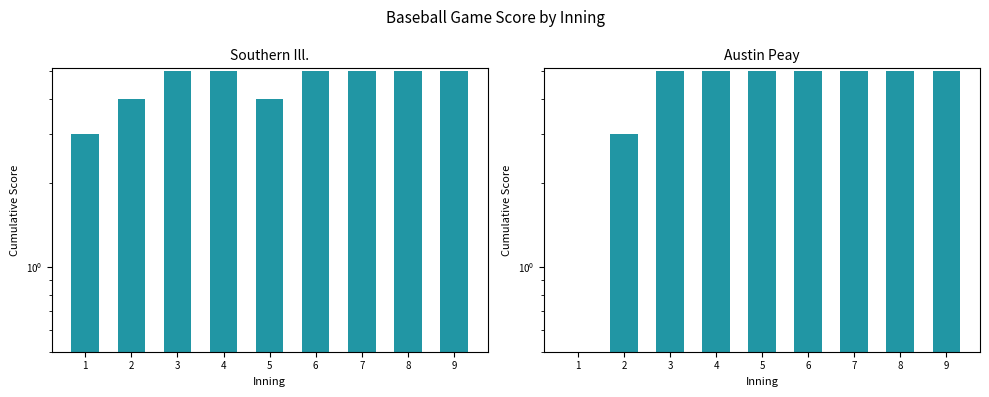

Is it true that Southern Ill. equals 2 at 1?

False